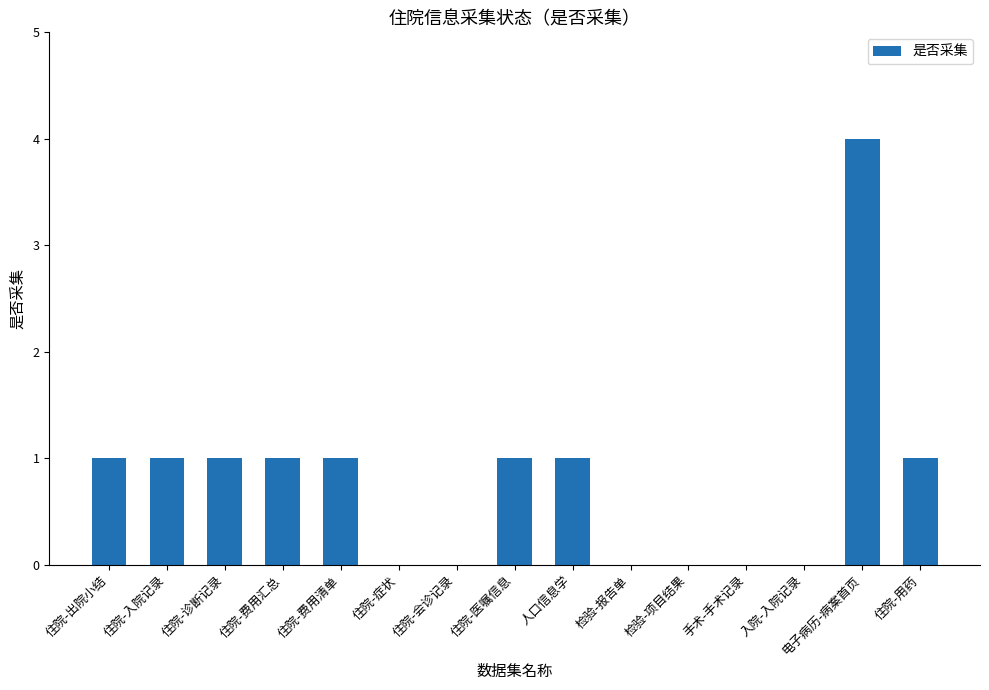

Is it true that the value at 入院-入院记录 is 0?

True